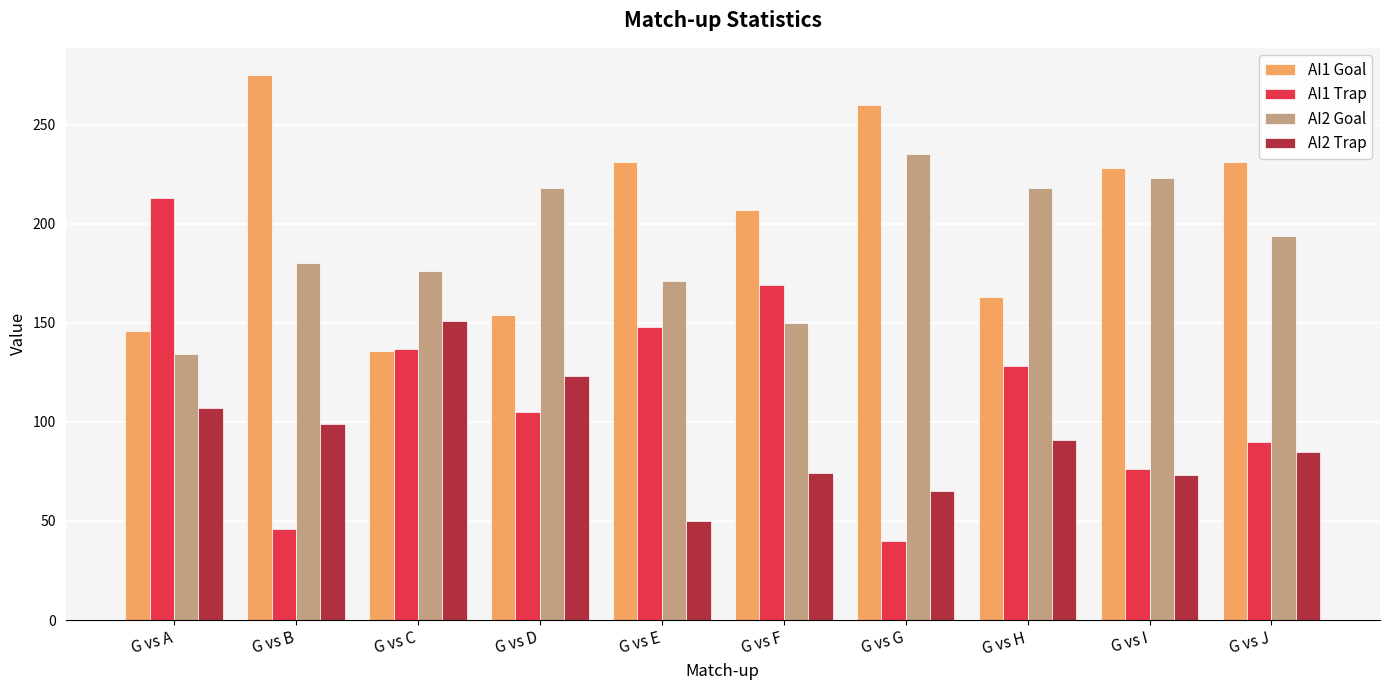

What is the difference between the maximum and minimum values in the AI2 Goal series?

101